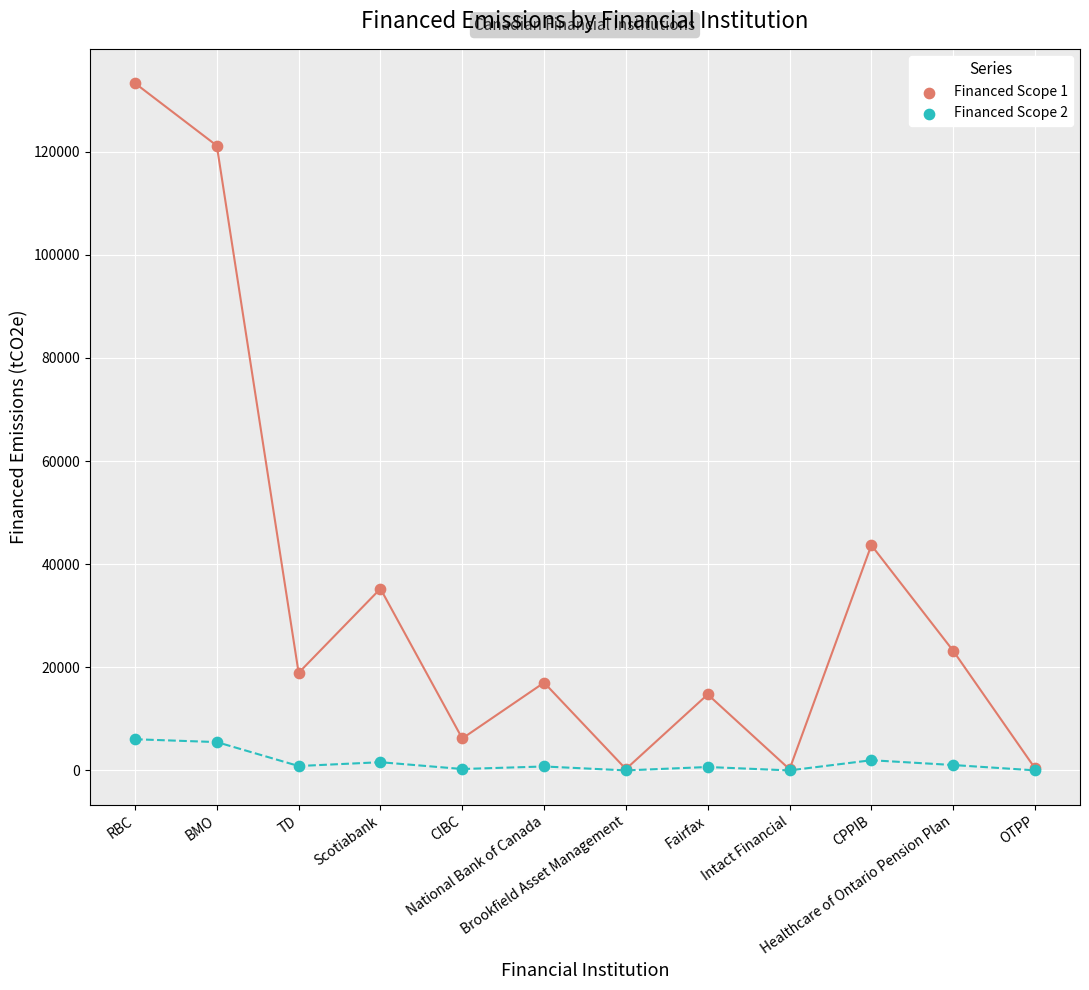

What are all the series names shown in the legend?

Financed Scope 1, Financed Scope 2